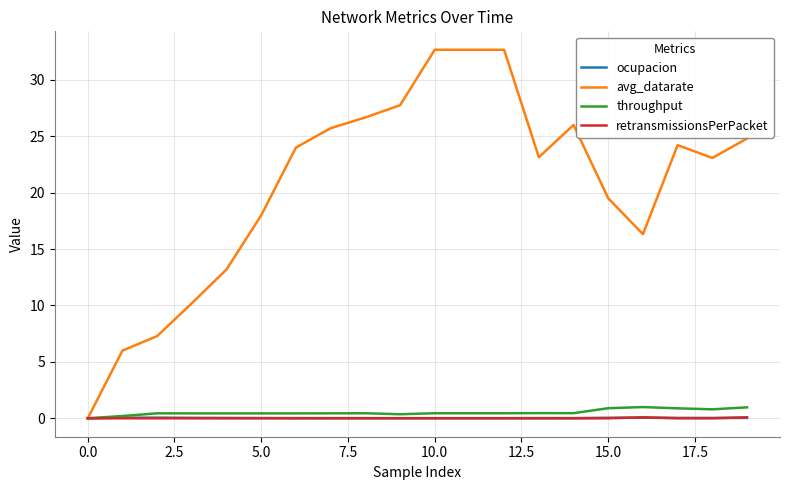

Which series has the widest spread of values?

avg_datarate